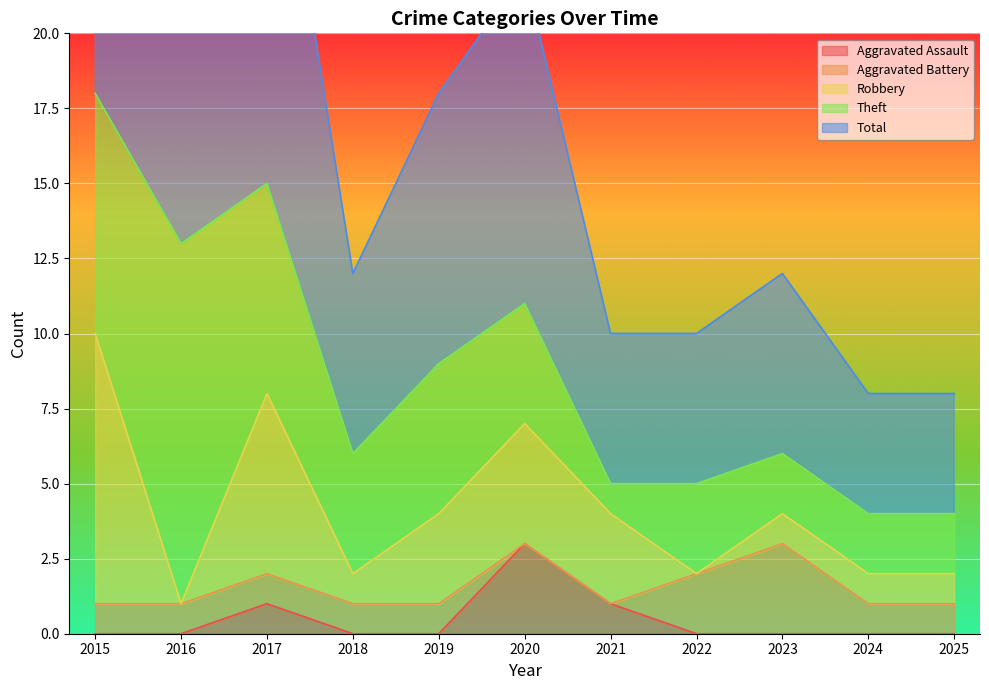

The Theft series shows 3 at 2023. True or false?

False